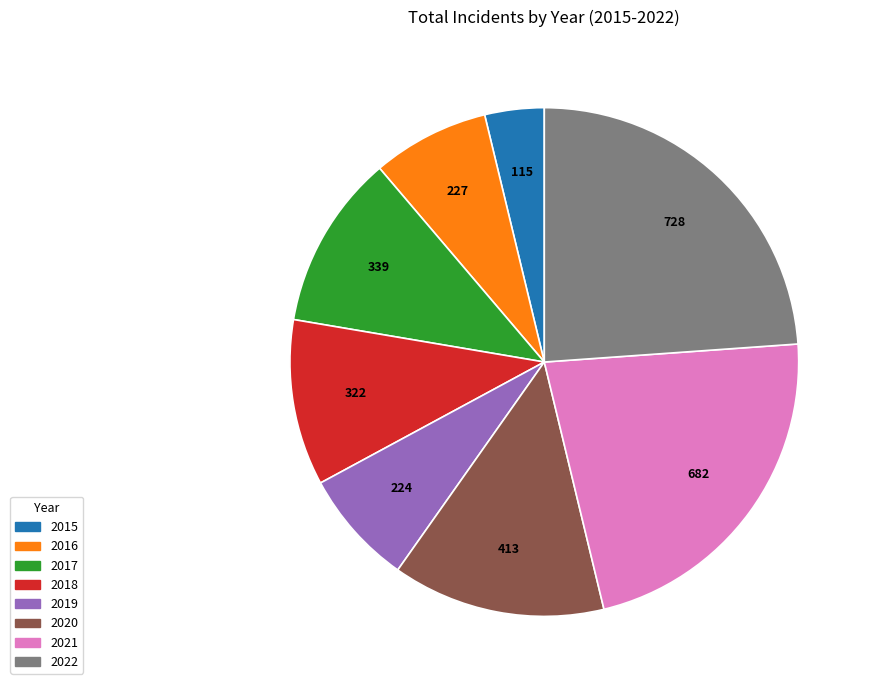

Do 2021 and 2017 together represent more than half of the pie?

No